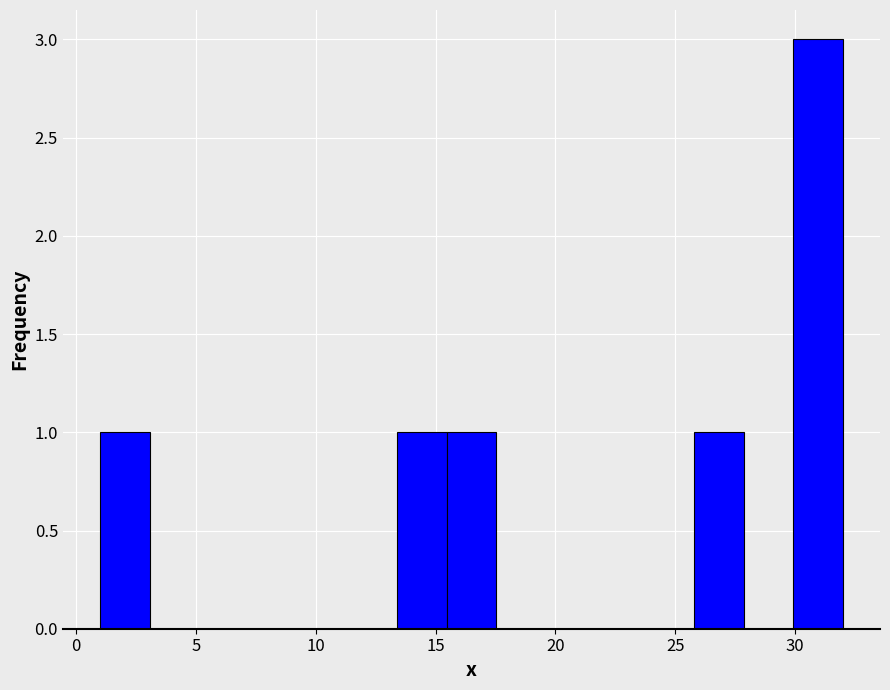

Over which range of the x-axis is the bar tallest?

30.0 to 32.0